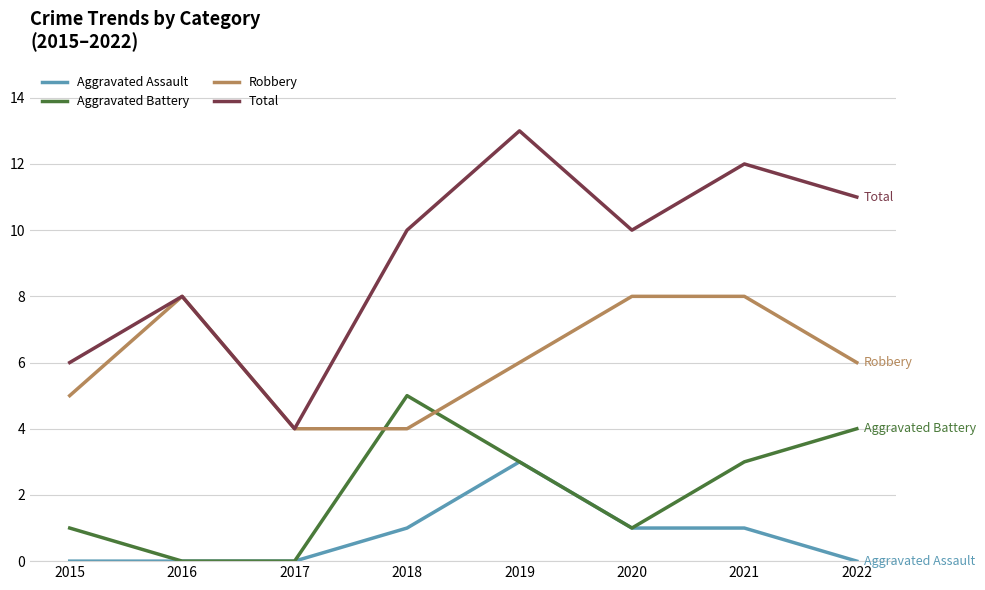

At which category does Aggravated Battery reach its first local peak?

2018